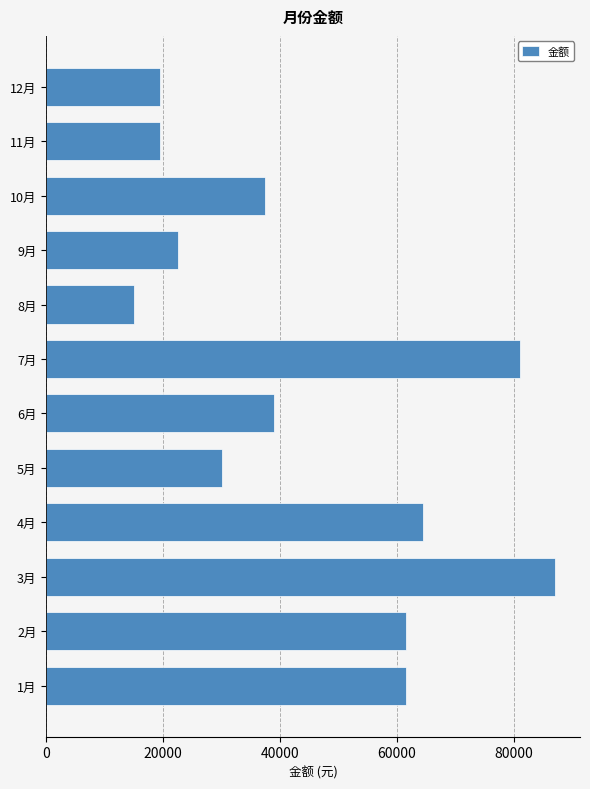

Are the bars grouped side by side (vs. stacked)?

No